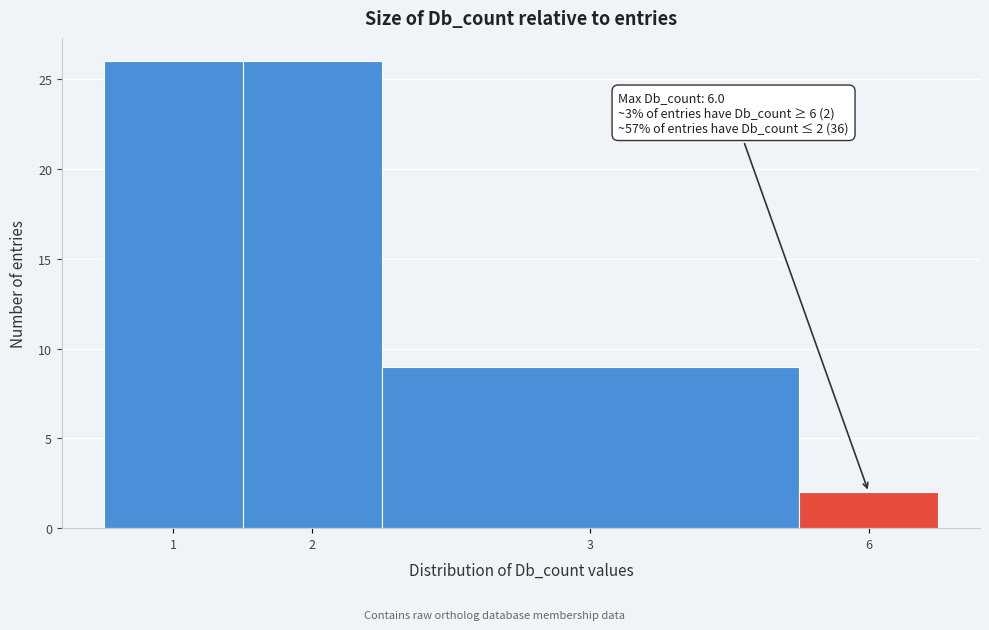

Reading left to right, list all the values displayed in this chart.

1=26	2=26	3=9	6=2